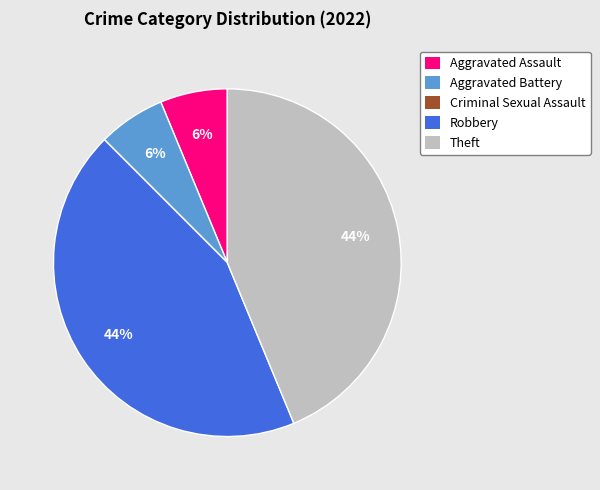

Combined, do Theft and Robbery account for over 50%?

Yes